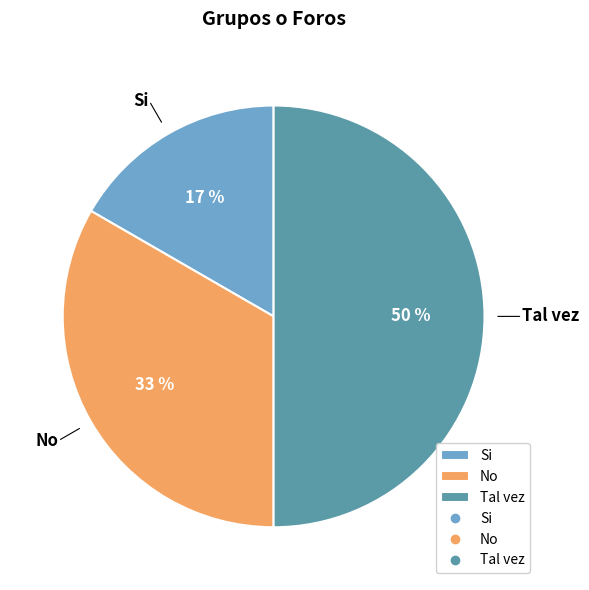

Do Si and Tal vez together represent more than half of the pie?

Yes